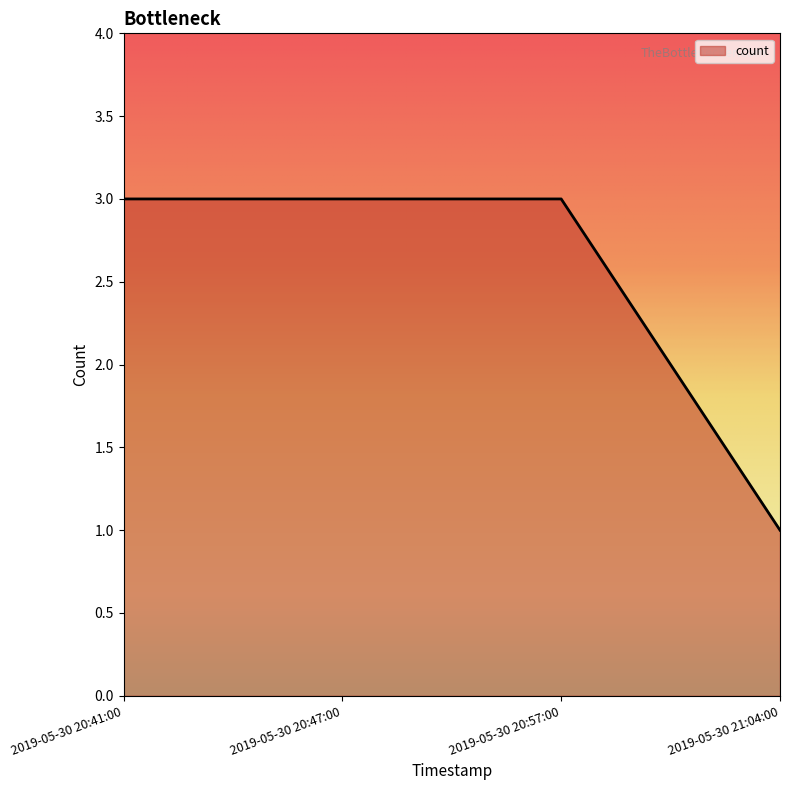

What is the difference between the values at 2019-05-30 21:04:00 and 2019-05-30 20:57:00?

2